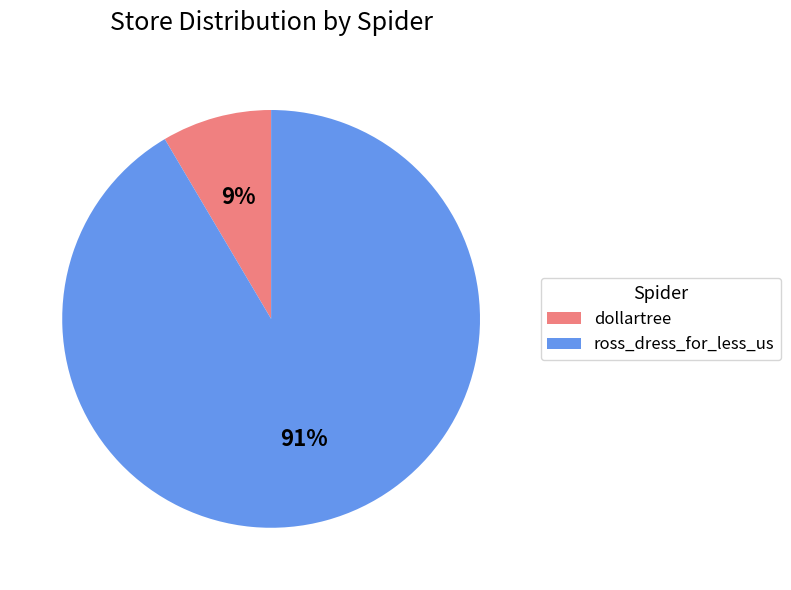

Do dollartree and ross_dress_for_less_us together represent more than half of the pie?

Yes